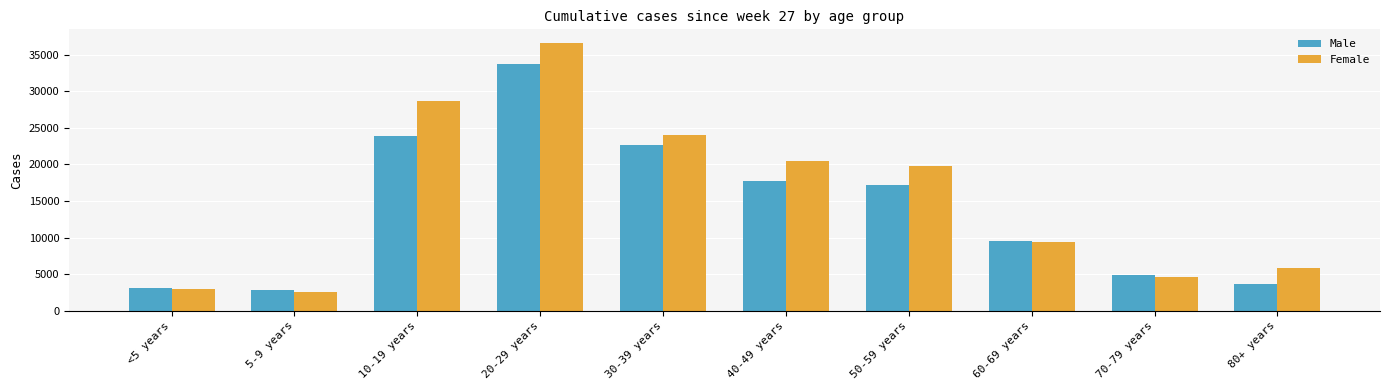

Reading right to left, extract all data points from this chart.

Male: 3598	4876	9547	17140	17688	22636	33737	23824	2841	3079
Female: 5894	4554	9353	19725	20523	23969	36626	28596	2612	2979